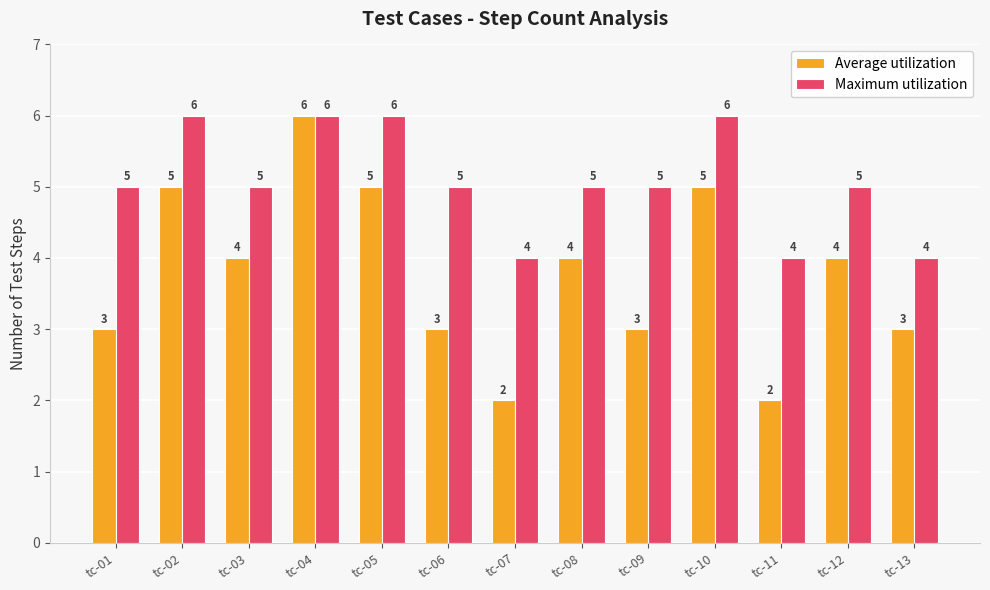

True or false: Maximum utilization has a value of 8 at tc-04.

False